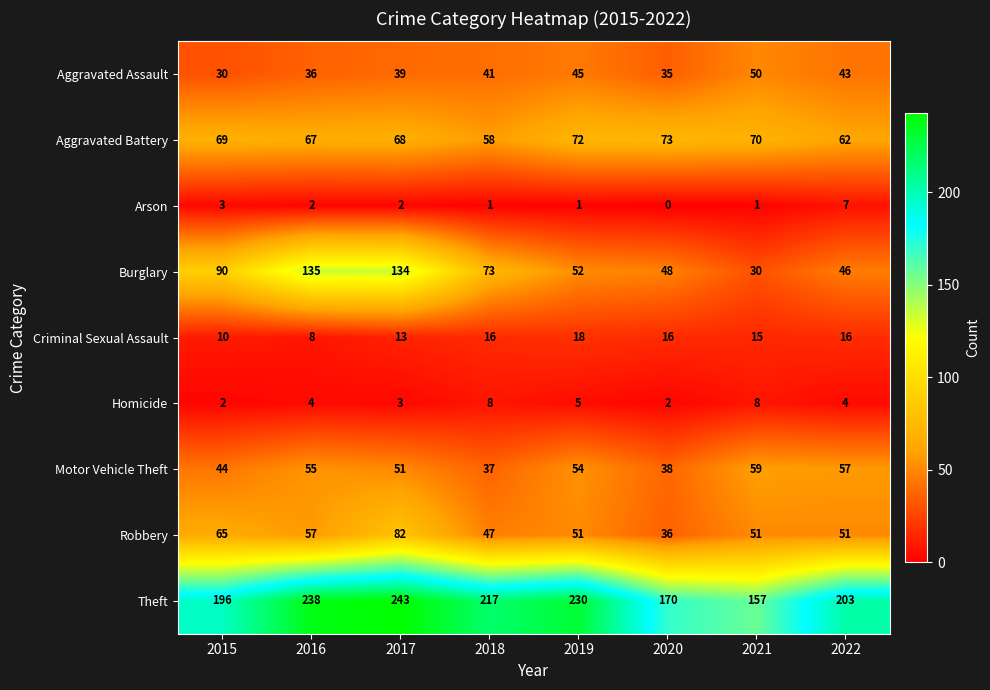

What is the difference between the maximum and minimum values in the Aggravated Assault series?

20